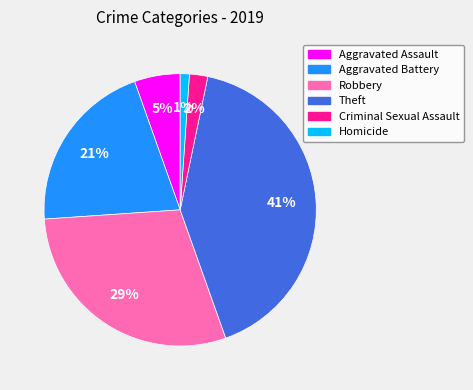

Rank the categories by value from lowest to highest.

Homicide, Criminal Sexual Assault, Aggravated Assault, Aggravated Battery, Robbery, Theft